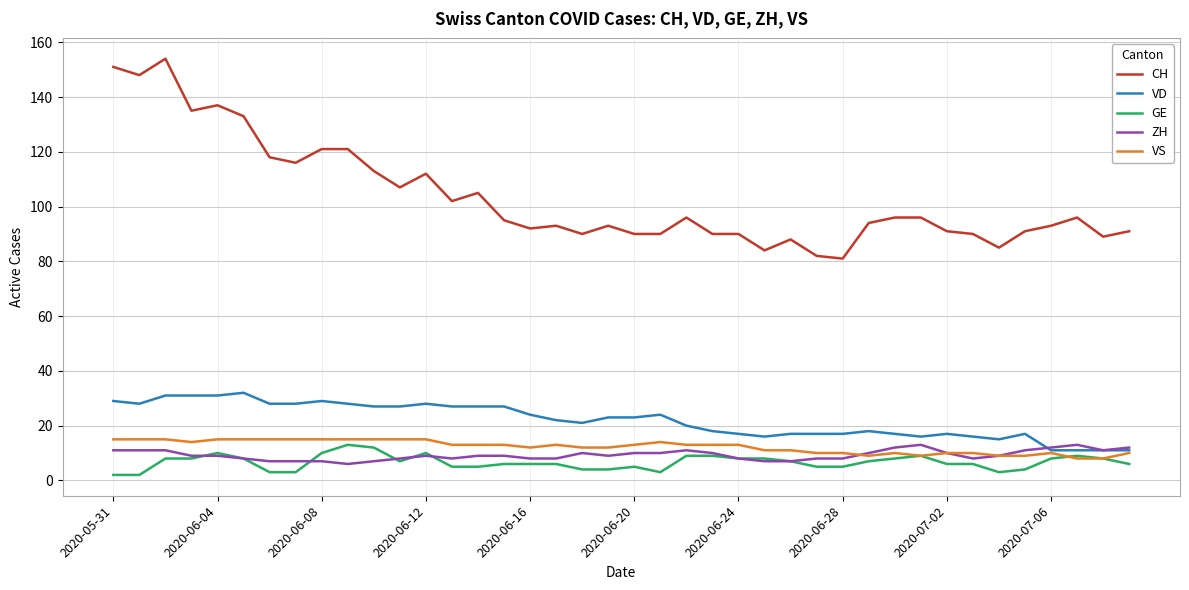

Does the chart have visible grid lines?

Yes